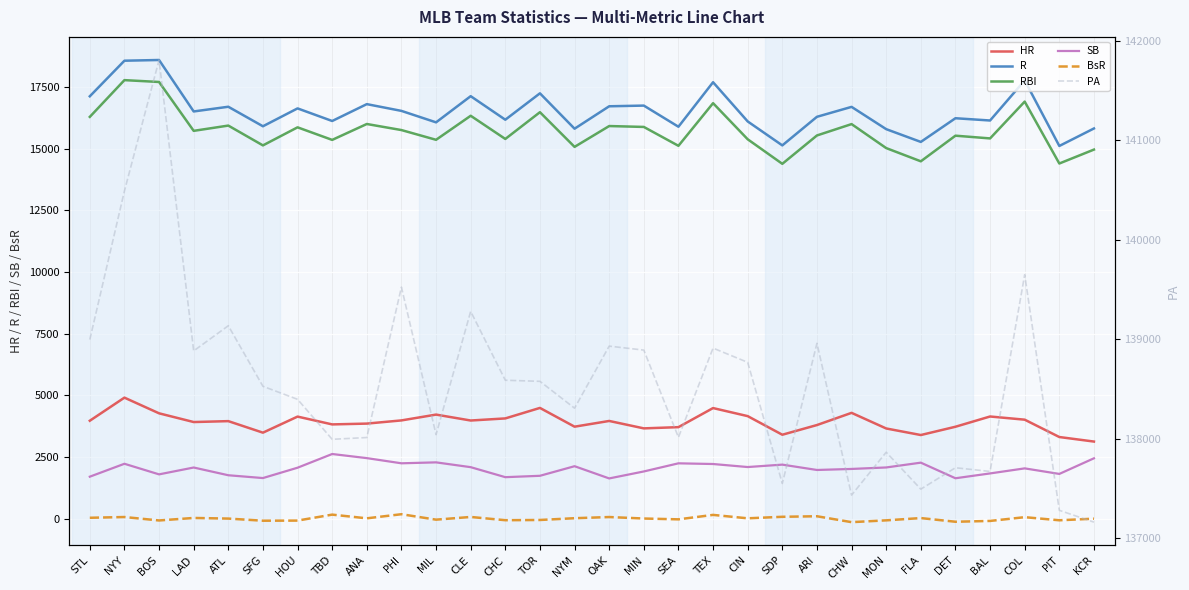

Reading left to right, transcribe all the data shown in this chart.

HR: STL=3968.0	NYY=4905.0	BOS=4269.0	LAD=3915.0	ATL=3952.0	SFG=3484.0	HOU=4136.0	TBD=3819.0	ANA=3852.0	PHI=3981.0	MIL=4217.0	CLE=3977.0	CHC=4062.0	TOR=4488.0	NYM=3727.0	OAK=3959.0	MIN=3658.0	SEA=3708.0	TEX=4482.0	CIN=4155.0	SDP=3400.0	ARI=3793.0	CHW=4288.0	MON=3654.0	FLA=3388.0	DET=3724.0	BAL=4140.0	COL=4011.0	PIT=3307.0	KCR=3123.0
R: STL=17132.0	NYY=18576.0	BOS=18605.0	LAD=16517.0	ATL=16708.0	SFG=15916.0	HOU=16641.0	TBD=16130.0	ANA=16814.0	PHI=16540.0	MIL=16075.0	CLE=17137.0	CHC=16182.0	TOR=17253.0	NYM=15817.0	OAK=16727.0	MIN=16755.0	SEA=15897.0	TEX=17703.0	CIN=16112.0	SDP=15140.0	ARI=16300.0	CHW=16703.0	MON=15799.0	FLA=15281.0	DET=16242.0	BAL=16150.0	COL=17777.0	PIT=15117.0	KCR=15827.0
RBI: STL=16297.0	NYY=17788.0	BOS=17713.0	LAD=15730.0	ATL=15944.0	SFG=15140.0	HOU=15873.0	TBD=15363.0	ANA=16008.0	PHI=15762.0	MIL=15367.0	CLE=16342.0	CHC=15401.0	TOR=16487.0	NYM=15080.0	OAK=15925.0	MIN=15889.0	SEA=15123.0	TEX=16853.0	CIN=15388.0	SDP=14392.0	ARI=15543.0	CHW=16004.0	MON=15031.0	FLA=14494.0	DET=15534.0	BAL=15423.0	COL=16917.0	PIT=14405.0	KCR=14970.0
SB: STL=1698.0	NYY=2222.0	BOS=1792.0	LAD=2070.0	ATL=1756.0	SFG=1642.0	HOU=2062.0	TBD=2618.0	ANA=2451.0	PHI=2241.0	MIL=2279.0	CLE=2084.0	CHC=1678.0	TOR=1734.0	NYM=2123.0	OAK=1627.0	MIN=1910.0	SEA=2240.0	TEX=2212.0	CIN=2089.0	SDP=2187.0	ARI=1970.0	CHW=2012.0	MON=2072.0	FLA=2267.0	DET=1634.0	BAL=1830.0	COL=2035.0	PIT=1810.0	KCR=2444.0
BsR: STL=30.6	NYY=61.2	BOS=-78.5	LAD=23.5	ATL=-2.1	SFG=-88.8	HOU=-83.5	TBD=158.5	ANA=8.3	PHI=174.9	MIL=-45.9	CLE=63.7	CHC=-68.1	TOR=-58.9	NYM=13.2	OAK=60.8	MIN=0.1	SEA=-33.0	TEX=147.3	CIN=8.6	SDP=70.7	ARI=92.6	CHW=-147.1	MON=-73.7	FLA=18.4	DET=-130.6	BAL=-97.9	COL=54.9	PIT=-71.1	KCR=-6.2
PA: STL=138997.0	NYY=140491.0	BOS=141808.0	LAD=138883.0	ATL=139136.0	SFG=138527.0	HOU=138396.0	TBD=137994.0	ANA=138012.0	PHI=139524.0	MIL=138041.0	CLE=139280.0	CHC=138588.0	TOR=138577.0	NYM=138307.0	OAK=138931.0	MIN=138891.0	SEA=138014.0	TEX=138911.0	CIN=138768.0	SDP=137550.0	ARI=138959.0	CHW=137433.0	MON=137864.0	FLA=137493.0	DET=137708.0	BAL=137671.0	COL=139649.0	PIT=137280.0	KCR=137161.0